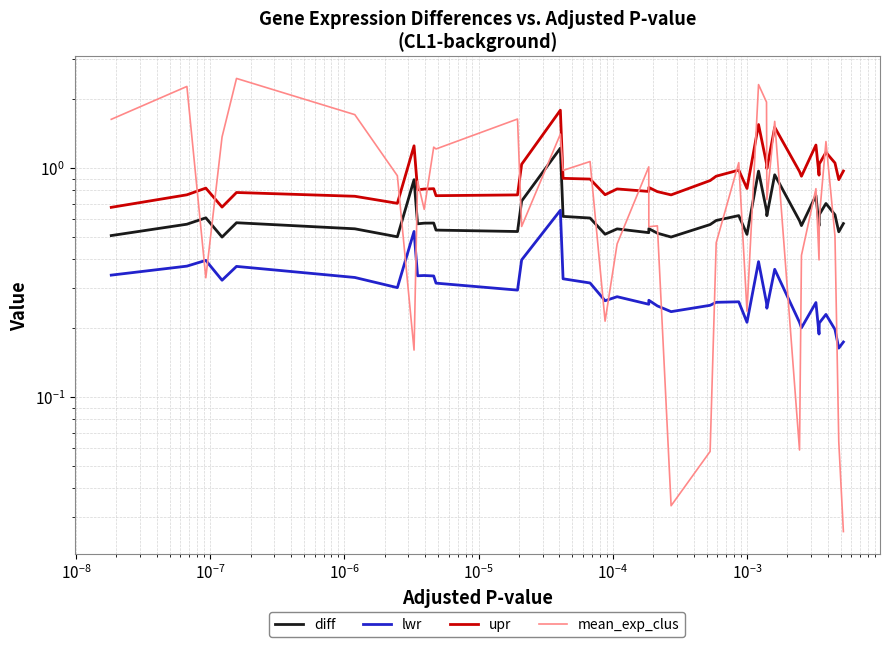

What are all the series names shown in the legend?

diff, lwr, upr, mean_exp_clus